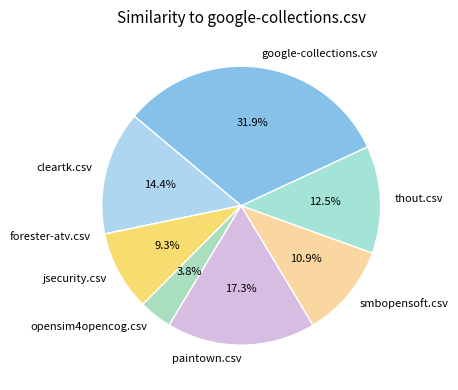

To the nearest percent, what is the difference between the largest and smallest slice percentages?

32%